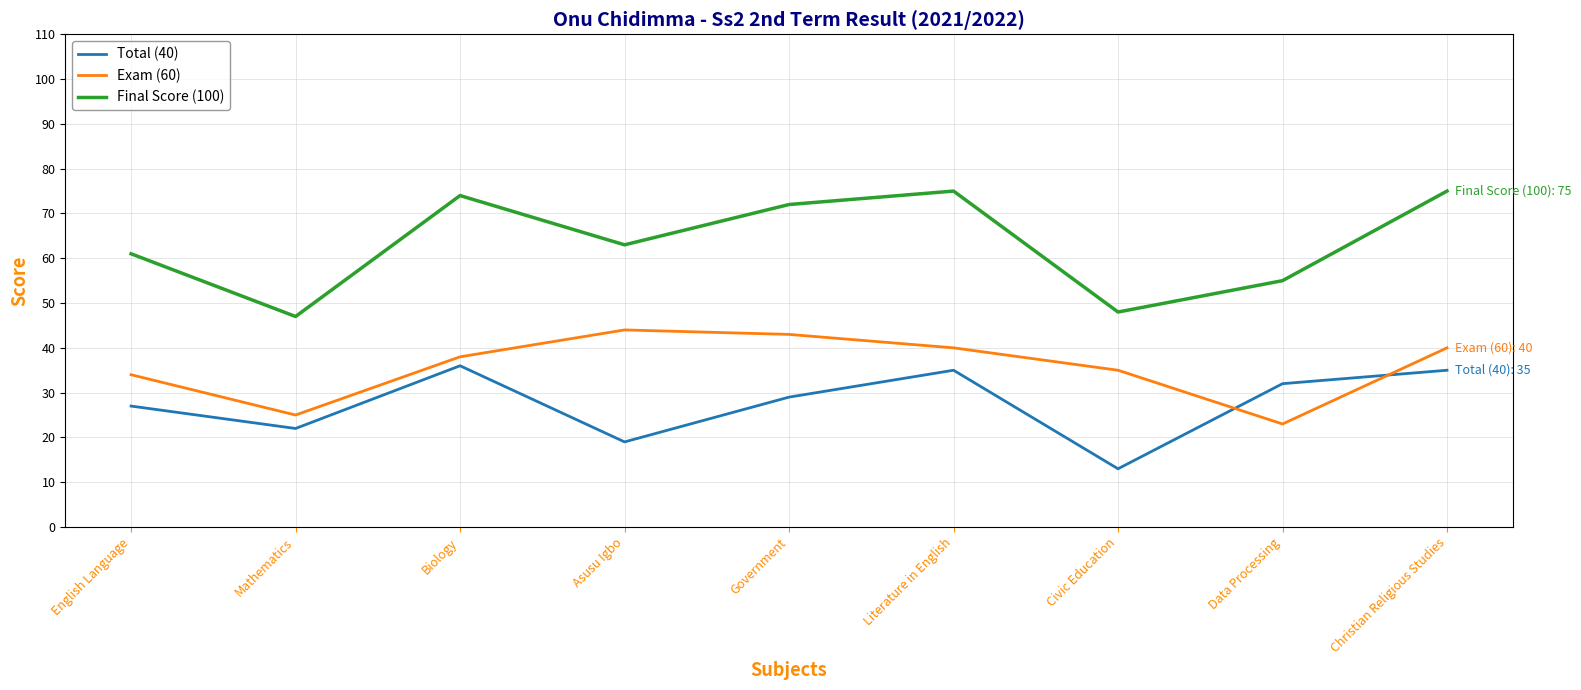

The Final Score (100) series shows 129 at Government. True or false?

False